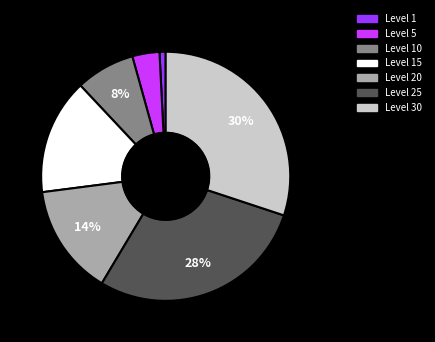

Is there any slice that represents more than half of the pie?

No